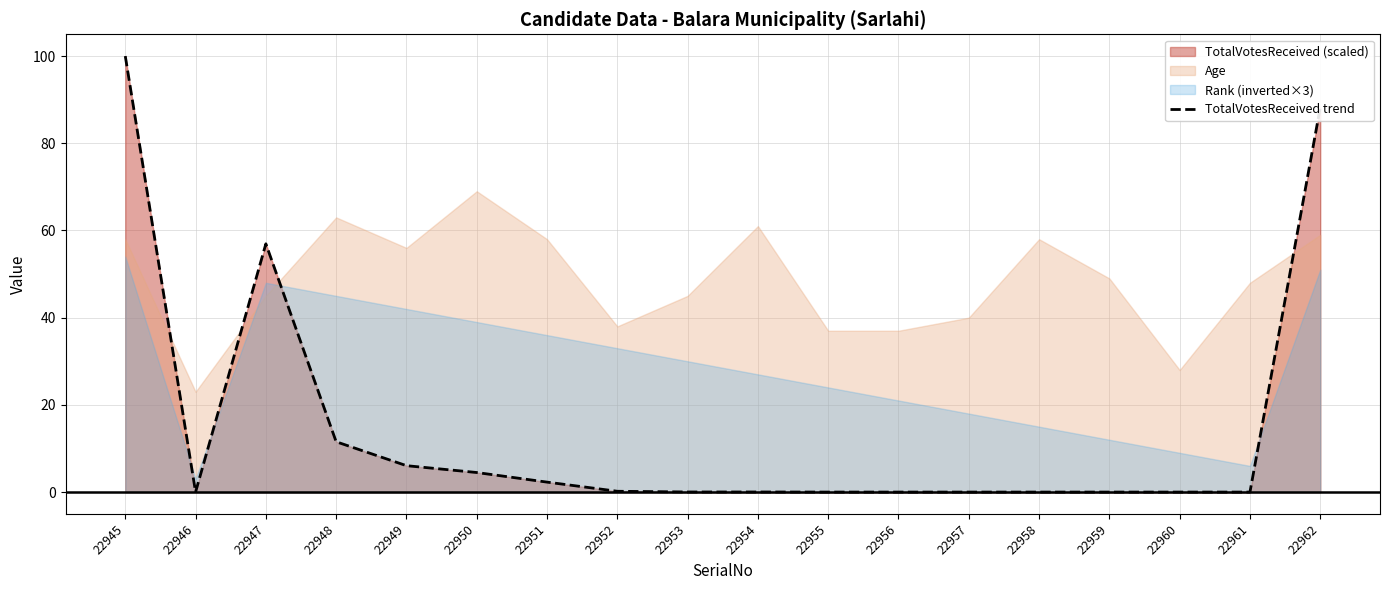

How many interior local valleys (lower than both neighbors) does the data have?

1